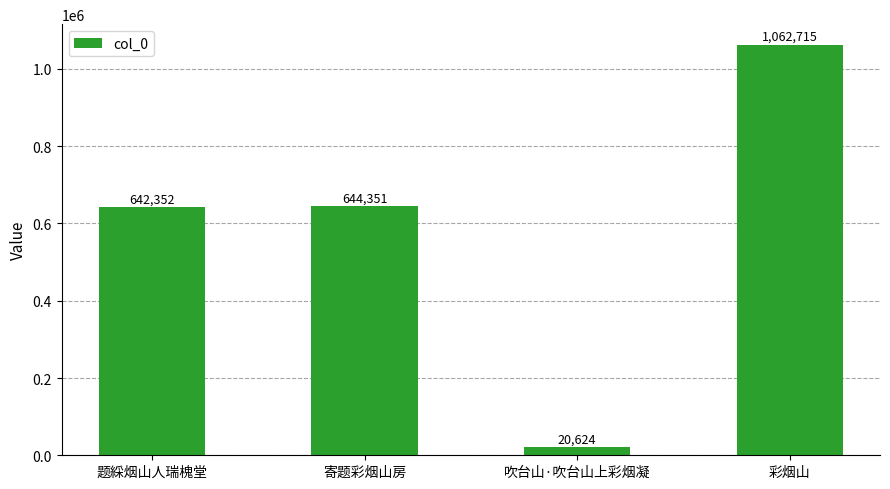

At which category does the chart reach its peak across all series?

彩烟山